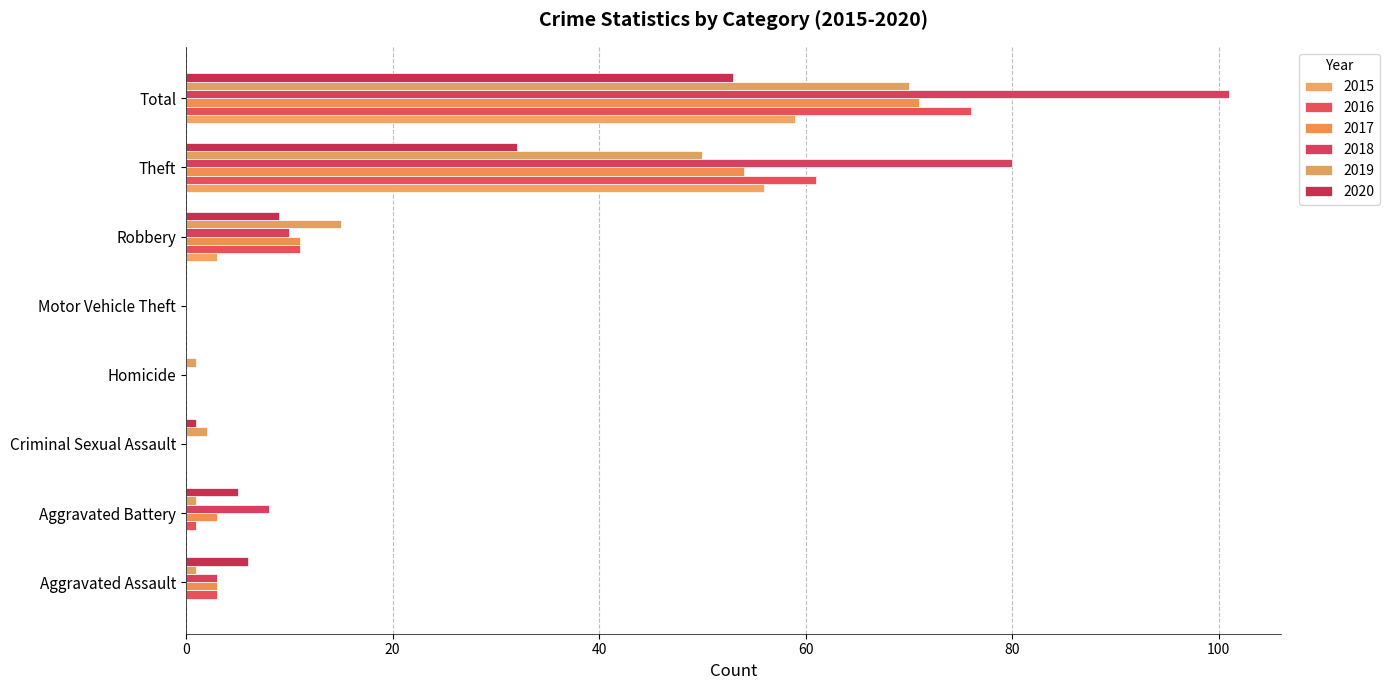

At which category does the chart reach its peak across all series?

Total